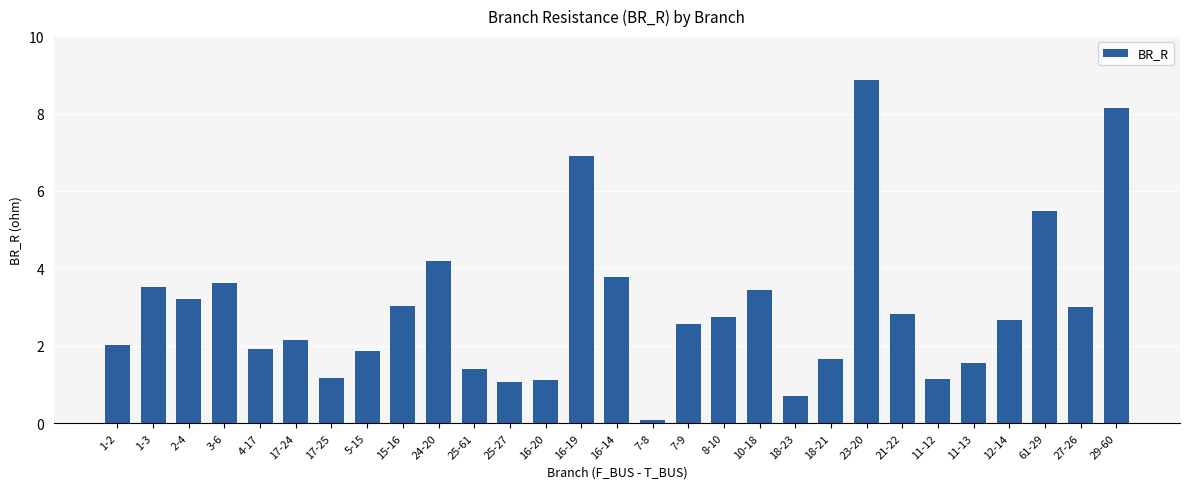

How many data points does each series have?

29